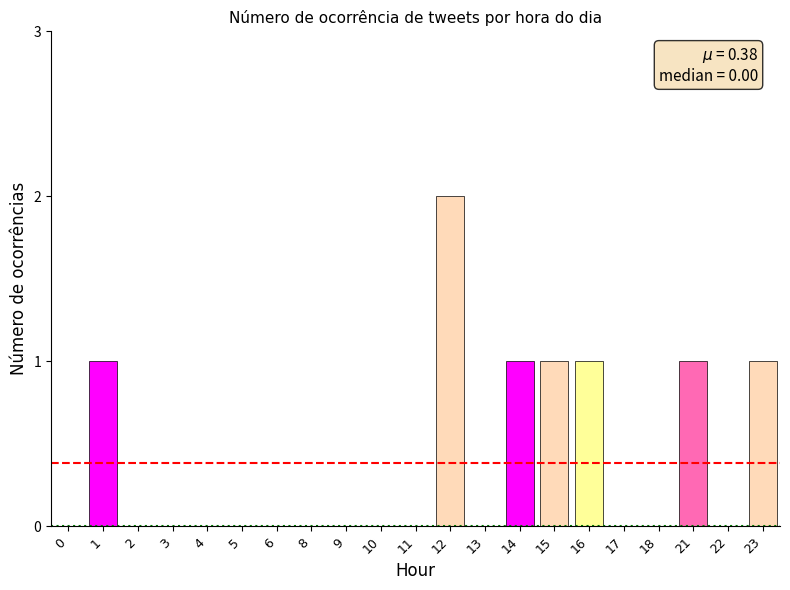

True or false: the data shows 1 at 3.

False